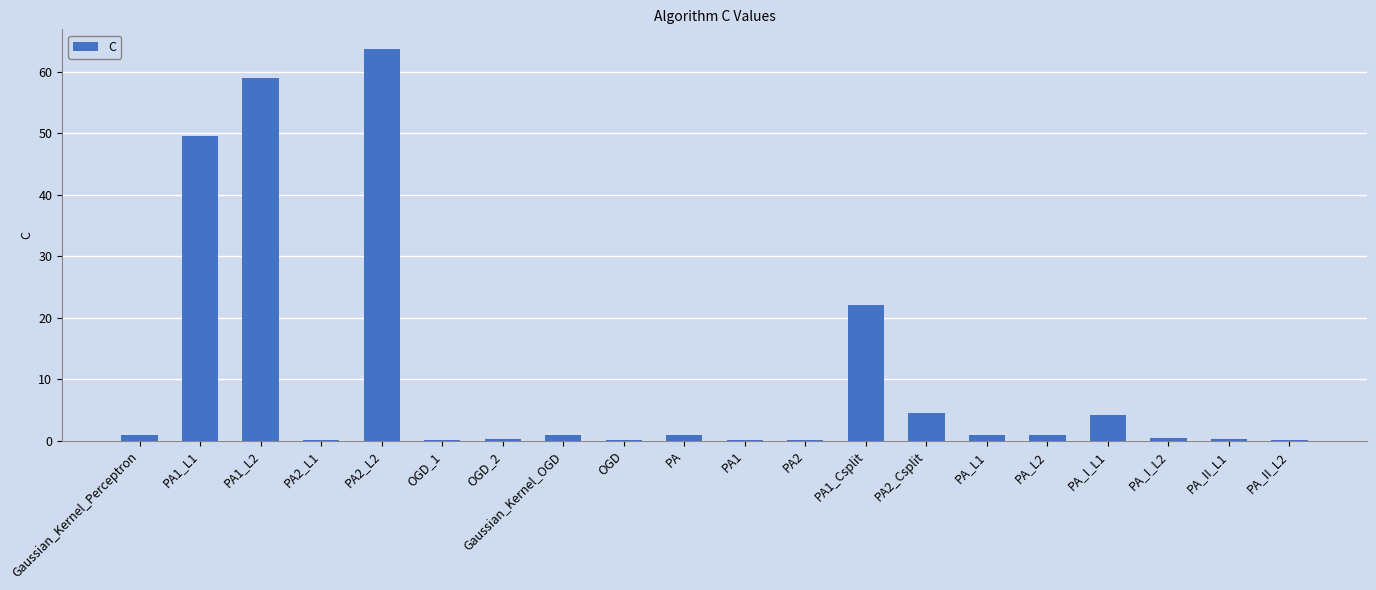

How many distinct data groups are displayed?

1